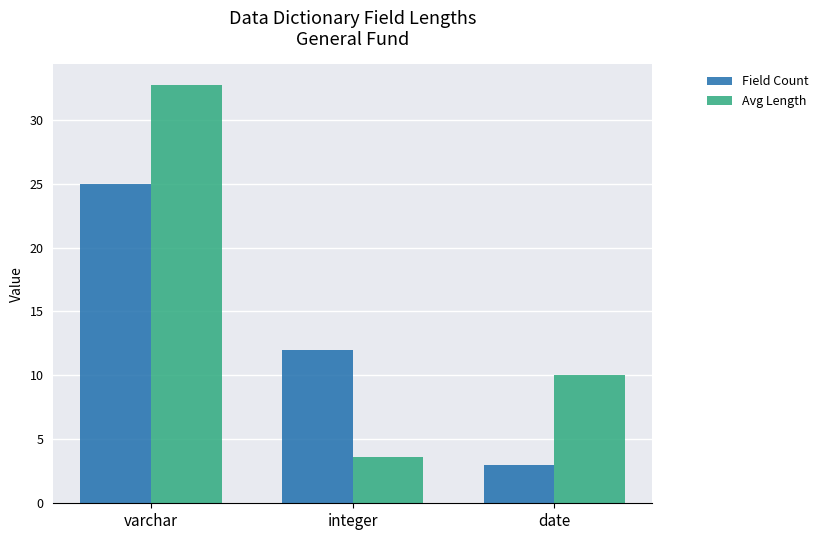

What is the difference between the maximum and minimum values in the Field Count series?

22.0